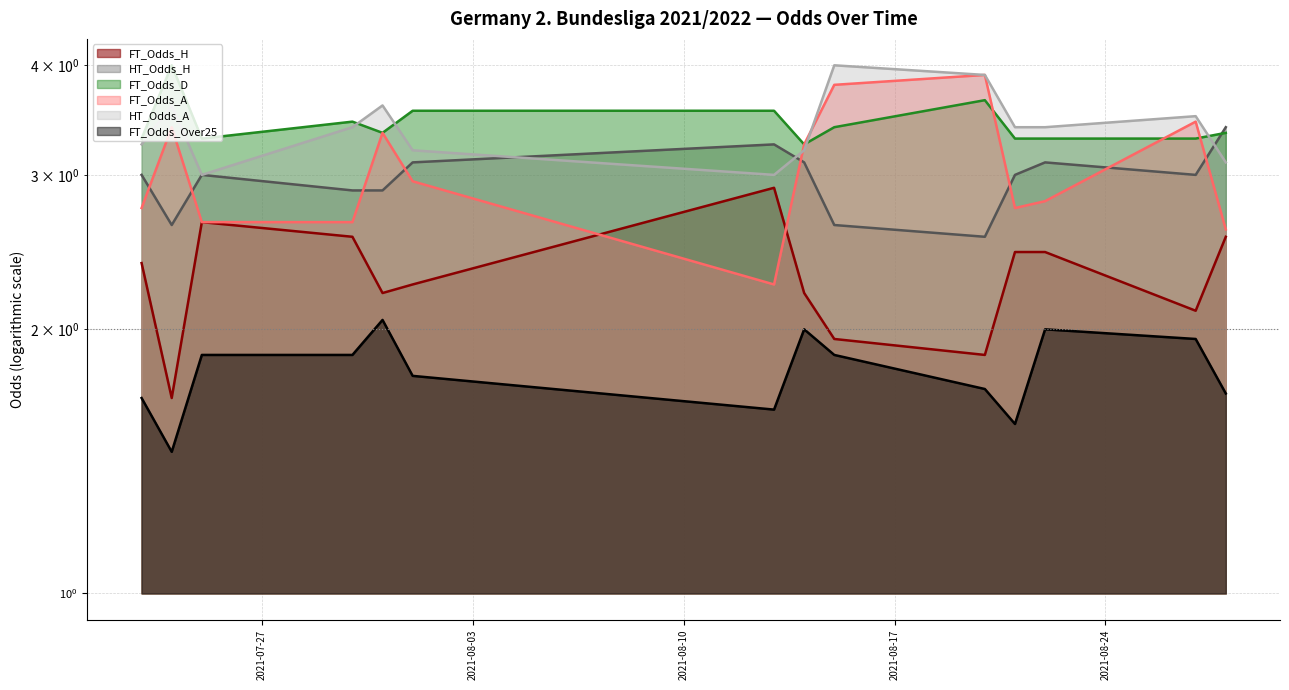

At which category does HT_Odds_H reach its first local peak?

2021-07-25